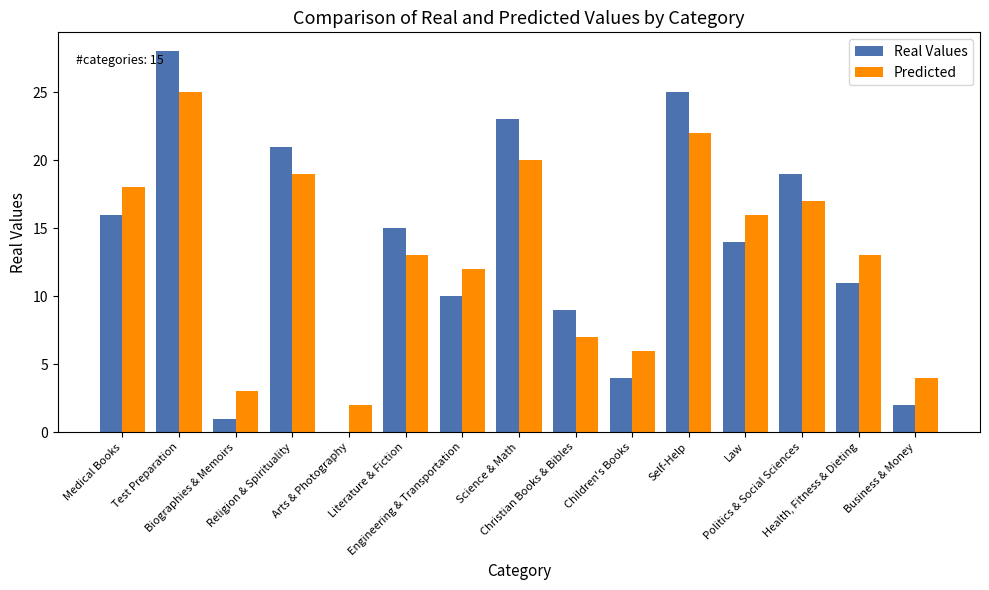

What is the greatest value displayed?

28